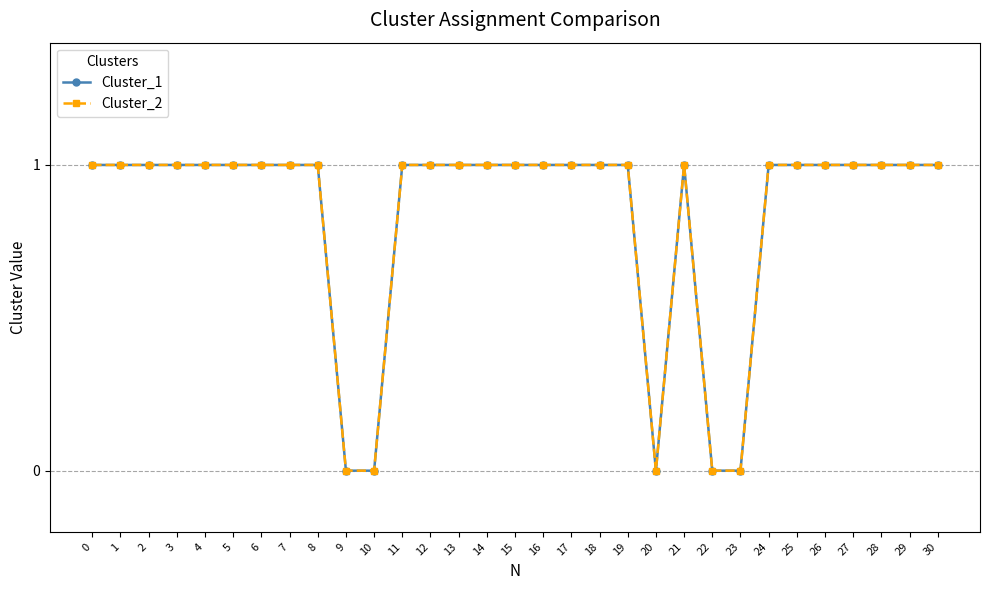

True or false: Cluster_1 and Cluster_2 intersect in this chart.

False